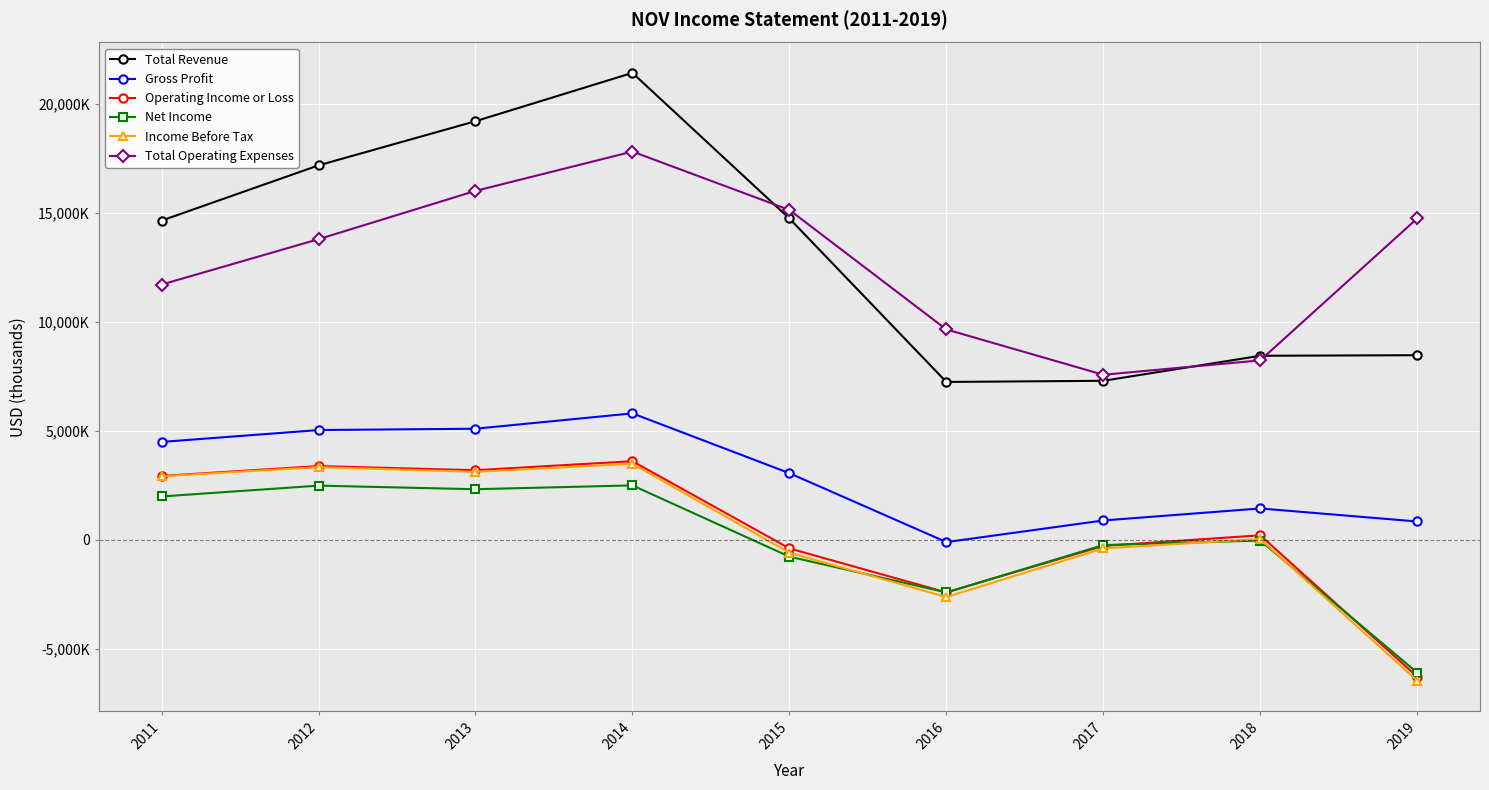

Reading right to left, what are all the values shown in this chart?

Total Revenue: 2019=8479000	2018=8453000	2017=7304000	2016=7251000	2015=14757000	2014=21440000	2013=19221000	2012=17194000	2011=14658000
Gross Profit: 2019=845000	2018=1444000	2017=892000	2016=-101000	2015=3063000	2014=5809000	2013=5104000	2012=5043000	2011=4497000
Operating Income or Loss: 2019=-6279000	2018=211000	2017=-277000	2016=-2411000	2015=-390000	2014=3613000	2013=3199000	2012=3389000	2011=2937000
Net Income: 2019=-6095000	2018=-31000	2017=-237000	2016=-2412000	2015=-769000	2014=2502000	2013=2327000	2012=2491000	2011=1994000
Income Before Tax: 2019=-6462000	2018=41000	2017=-392000	2016=-2623000	2015=-589000	2014=3494000	2013=3124000	2012=3340000	2011=2922000
Total Operating Expenses: 2019=14758000	2018=8242000	2017=7581000	2016=9662000	2015=15147000	2014=17827000	2013=16022000	2012=13805000	2011=11721000